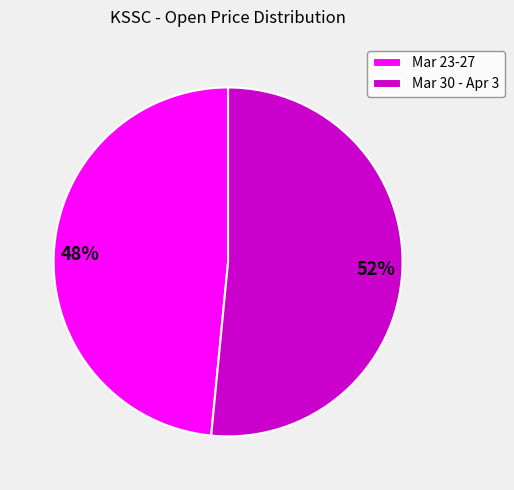

How many slices are in this pie chart?

2